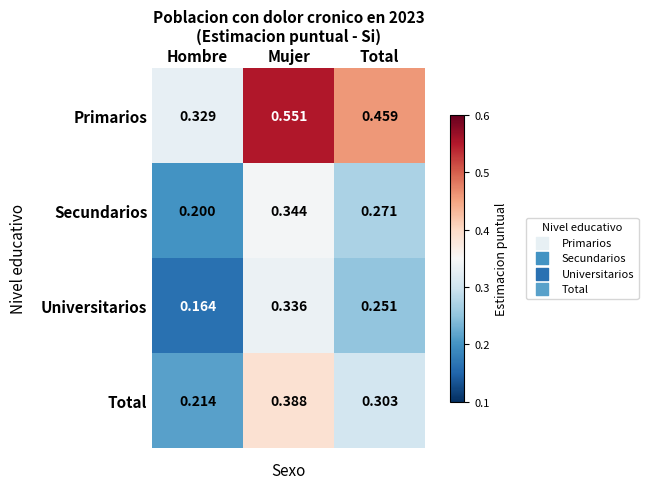

Rank the series by their maximum value, from lowest to highest.

Universitarios, Secundarios, Total, Primarios